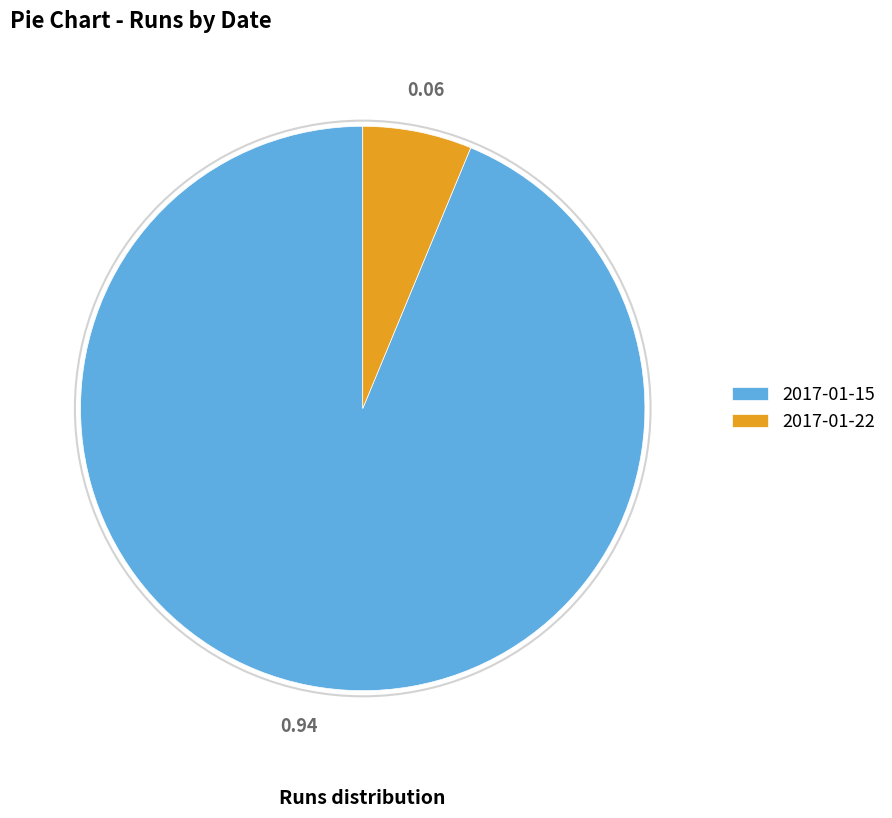

Do 2017-01-22 and 2017-01-15 together represent more than half of the pie?

Yes